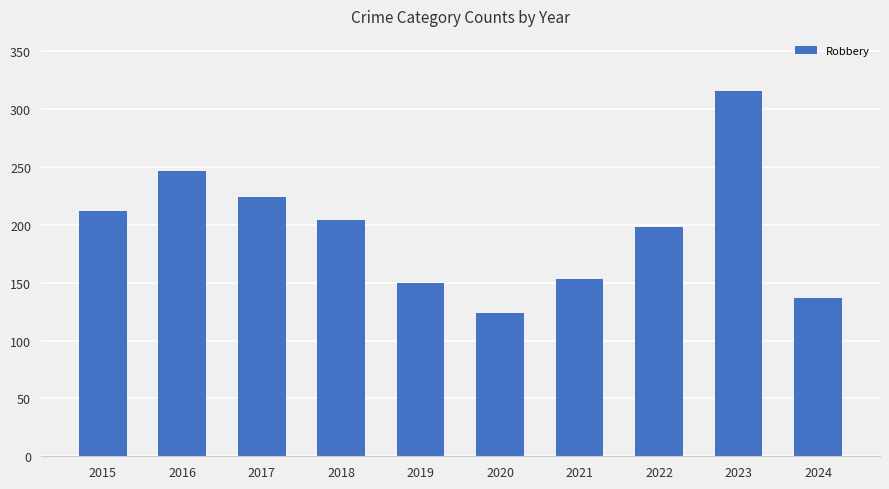

Between 2022 and 2023, which is larger?

2023